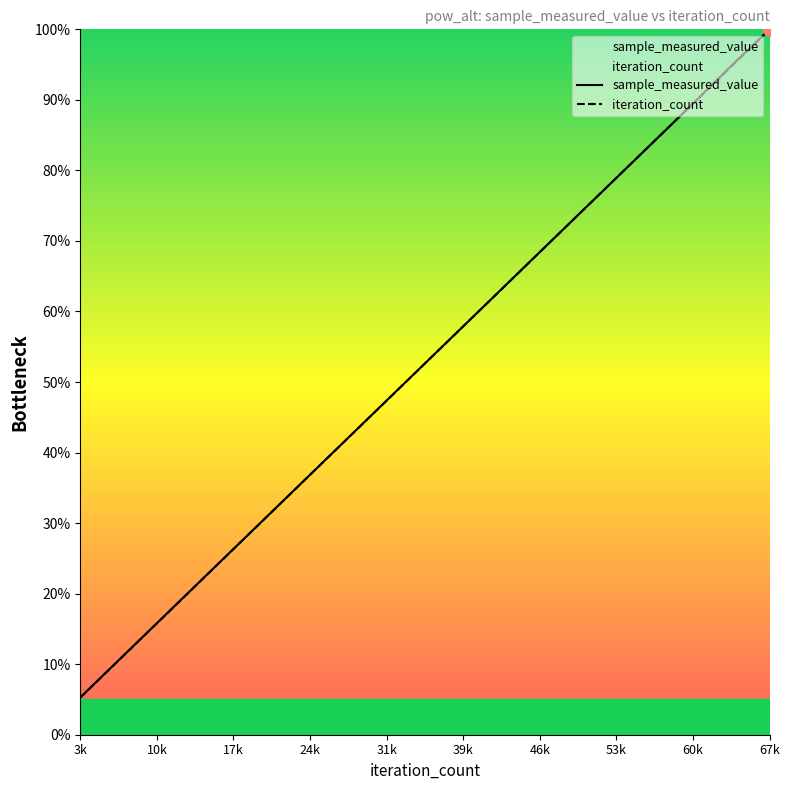

How many data points in sample_measured_value are less than 52?

9